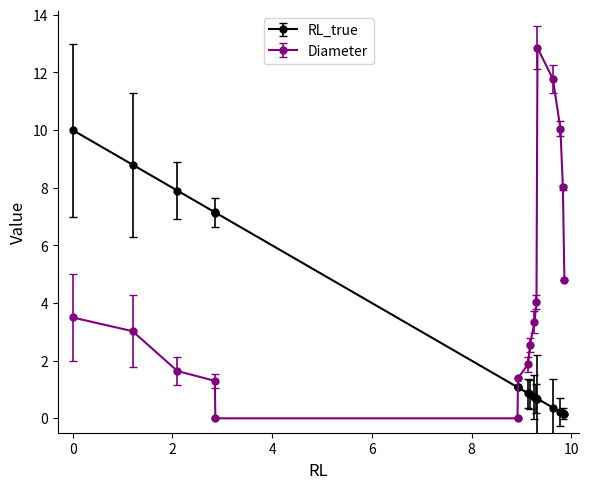

What is the maximum value shown in the chart?

12.9